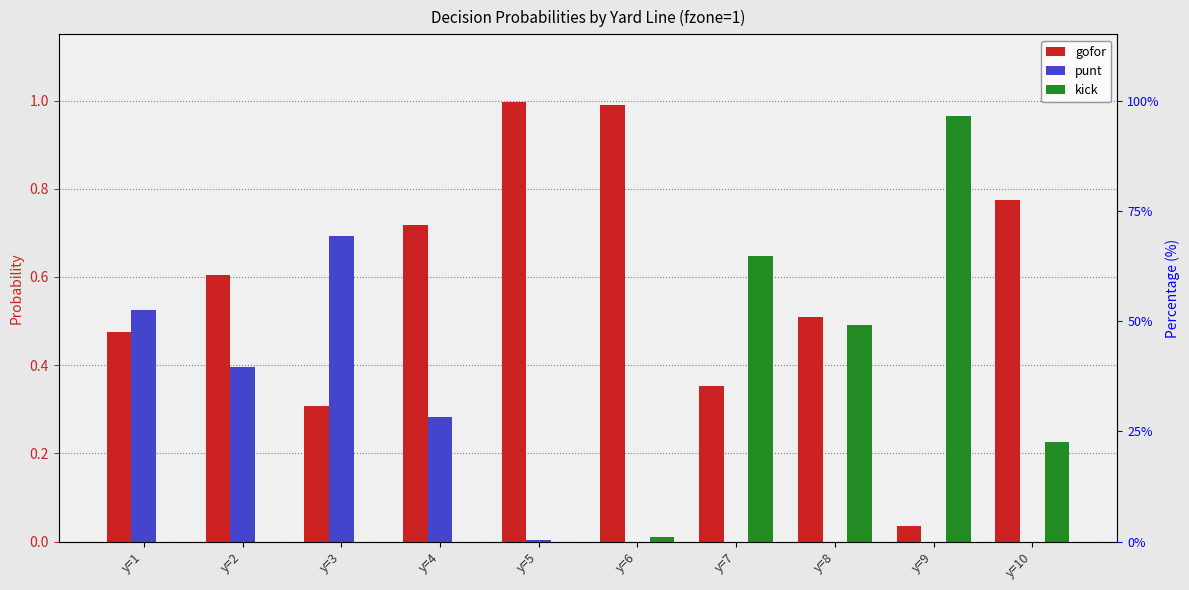

At which label does kick reach its peak?

y=9